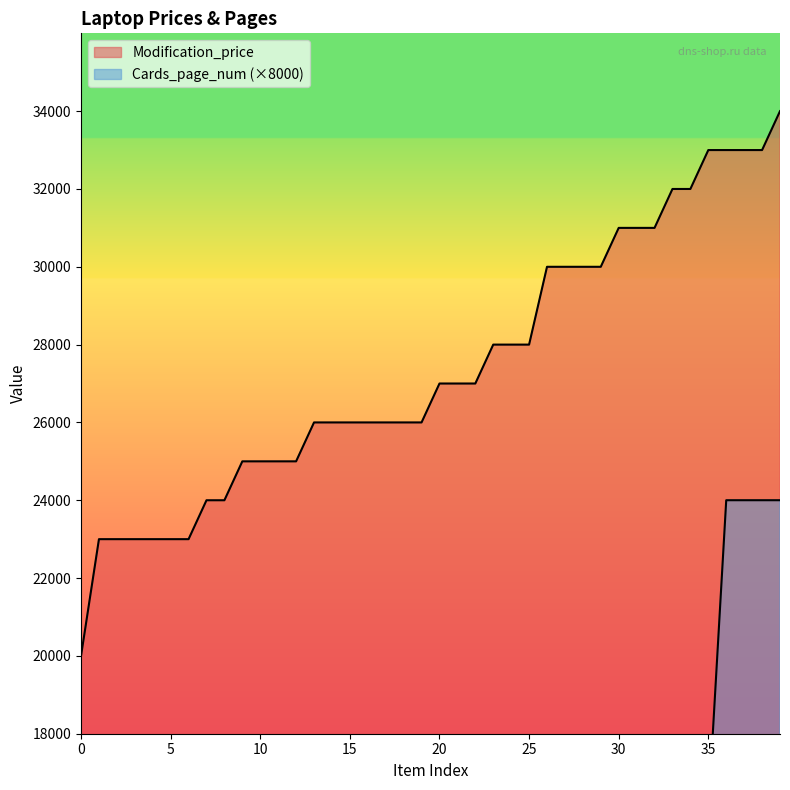

True or false: Cards_page_num has a value of 32227 at 37.

False